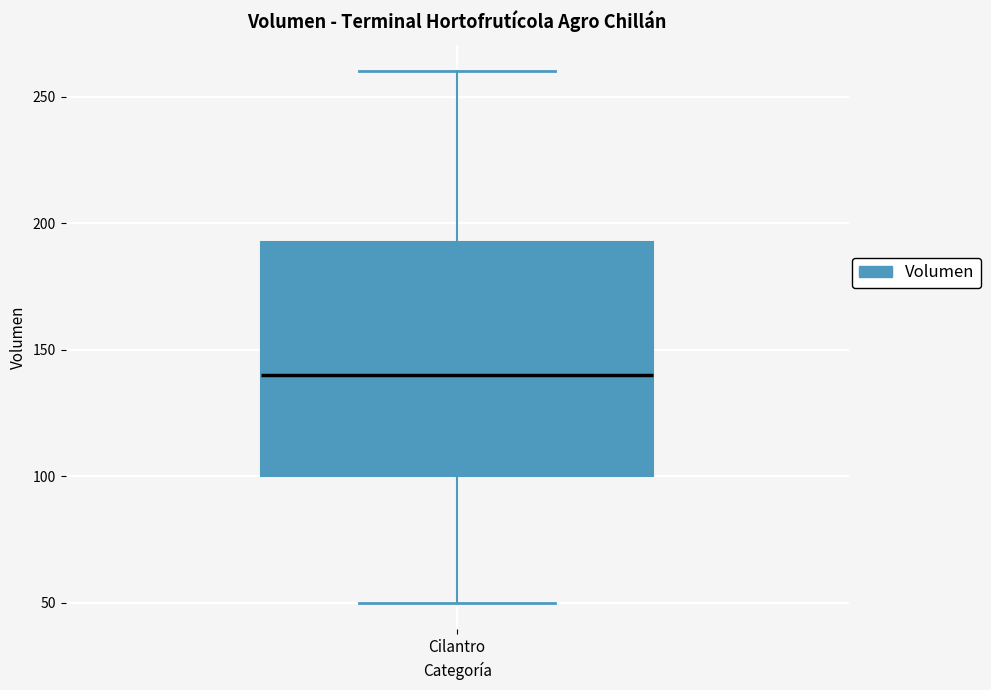

Read this box plot against the y-axis: the position of the median line, the range covered by the box, and the ends of both whiskers. The values are not printed on the chart, so give them approximately, as read against the axis.

median 140, box 100 to 195, whiskers 50 to 260